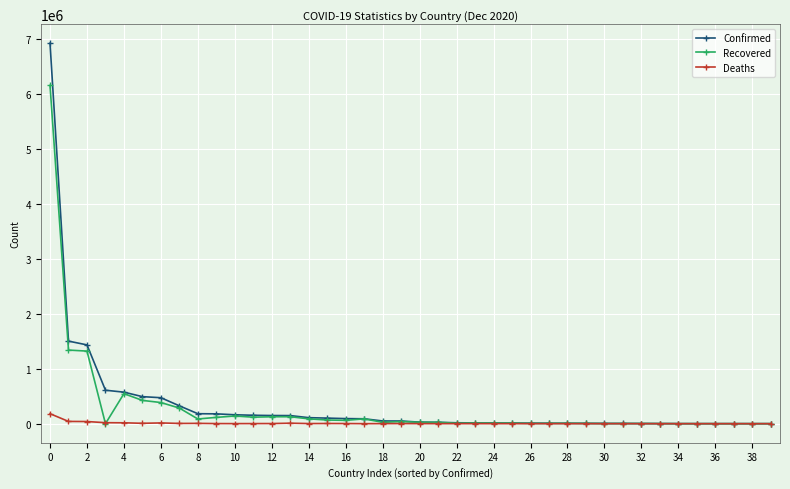

True or false: Recovered has more than 0 interior local peaks.

True